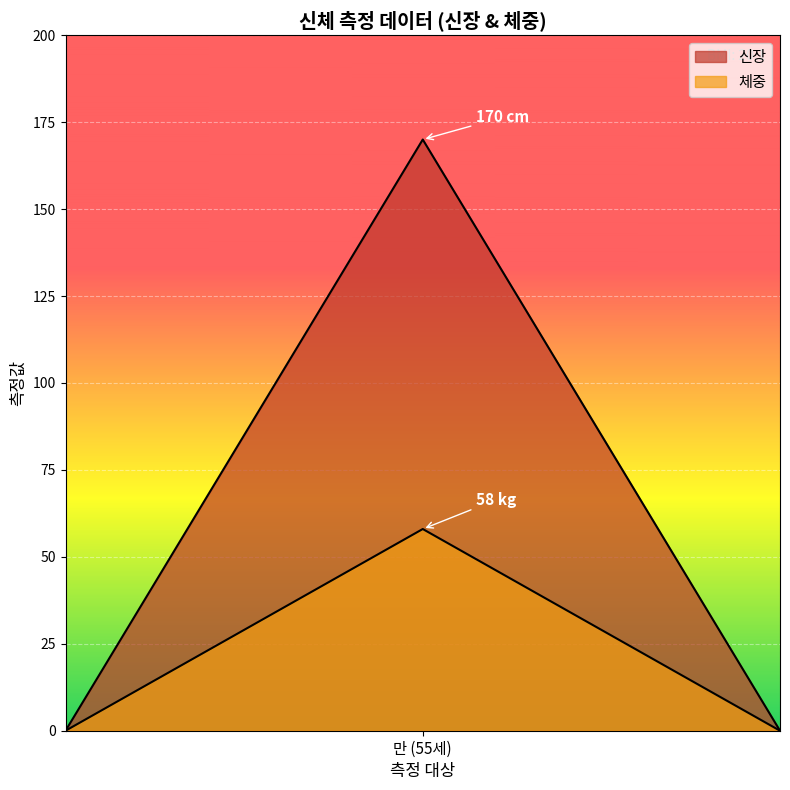

What is the highest value of the 신장 series?

170.0